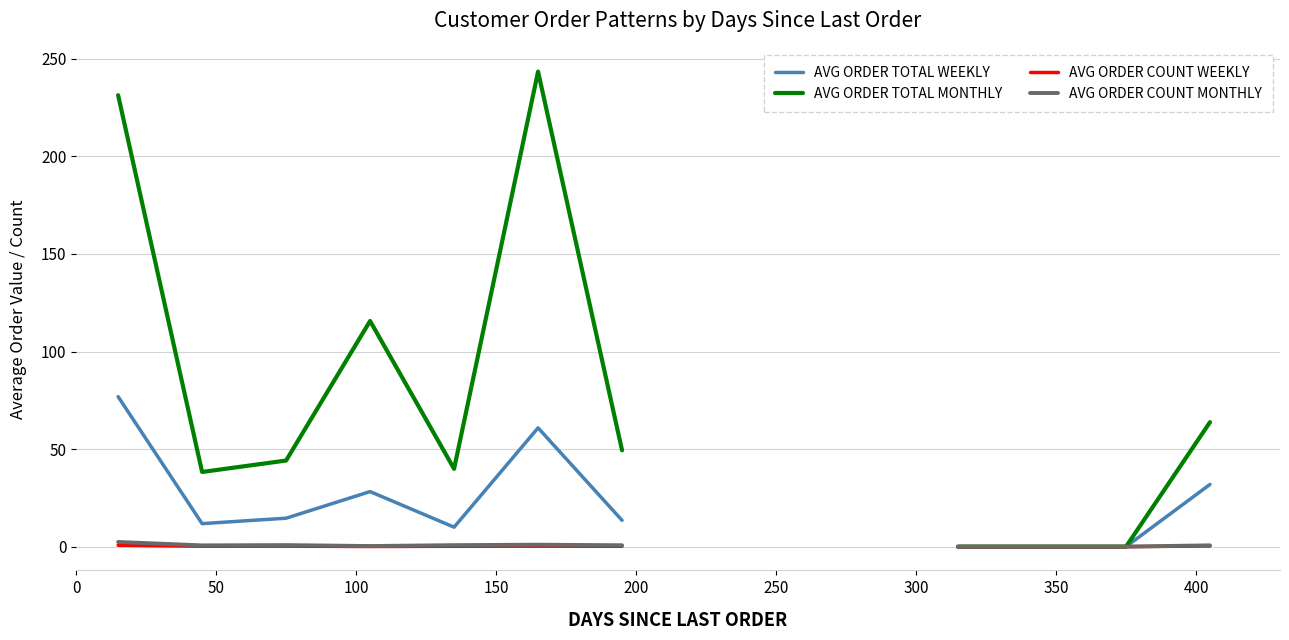

True or false: AVG ORDER TOTAL MONTHLY and AVG ORDER COUNT MONTHLY intersect in this chart.

False